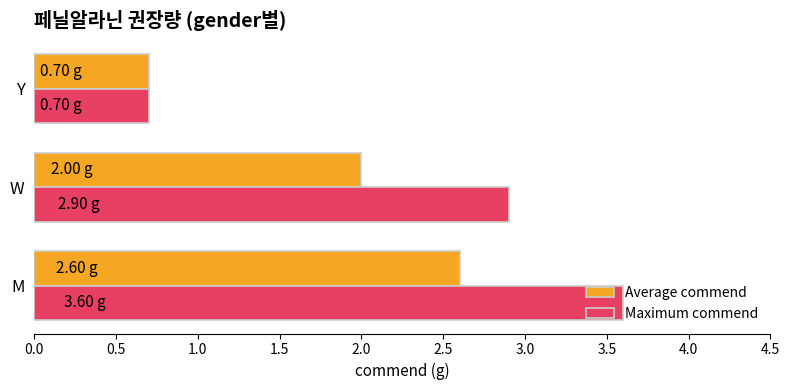

How many series are shown in this chart?

2